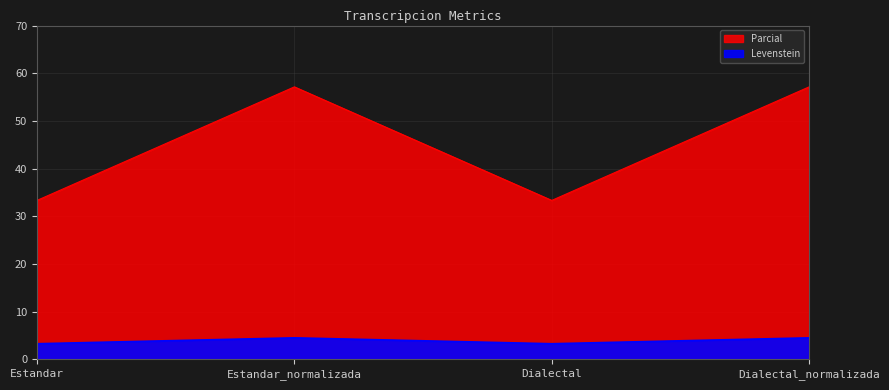

What is the approximate value of Levenstein at Estandar?

33.3